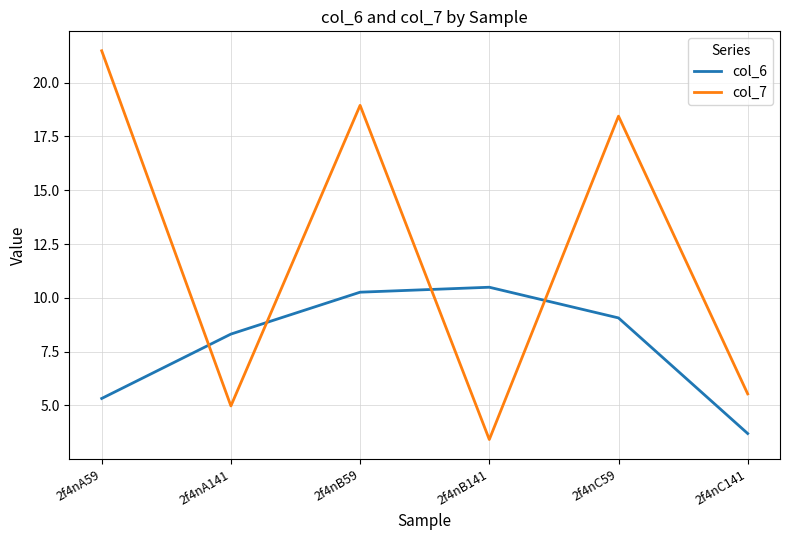

What is the difference between the highest and lowest values at 2f4nC141?

1.8